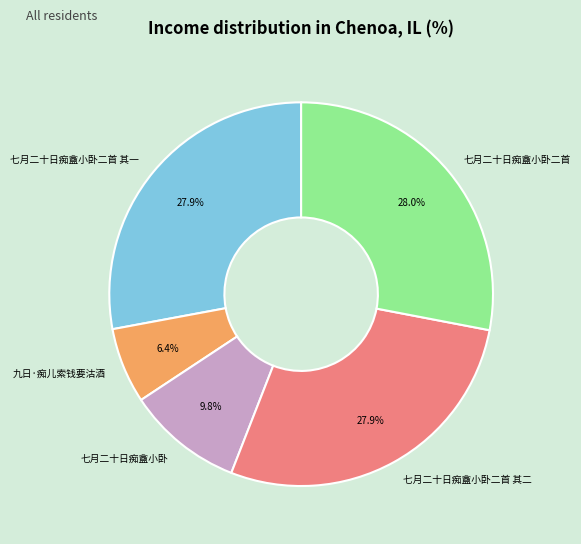

True or false: 七月二十日痴盦小卧二首 其二 accounts for 28% of the total.

True